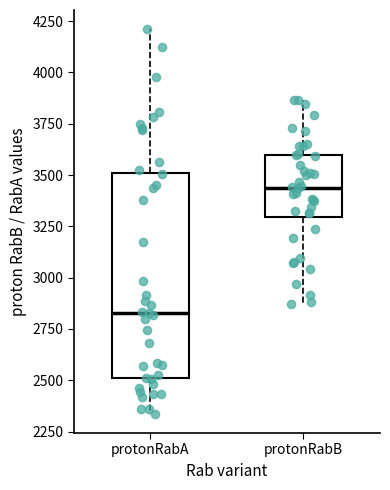

Reading left to right, transcribe this box plot: for each box, give where its median line is, the range the box spans, and where its two whiskers end, as read against the y-axis. The values are not printed on the chart, so give them approximately, as read against the axis.

protonRabA: median 2850, box 2500 to 3500, whiskers 2350 to 4200
protonRabB: median 3450, box 3300 to 3600, whiskers 2850 to 3850